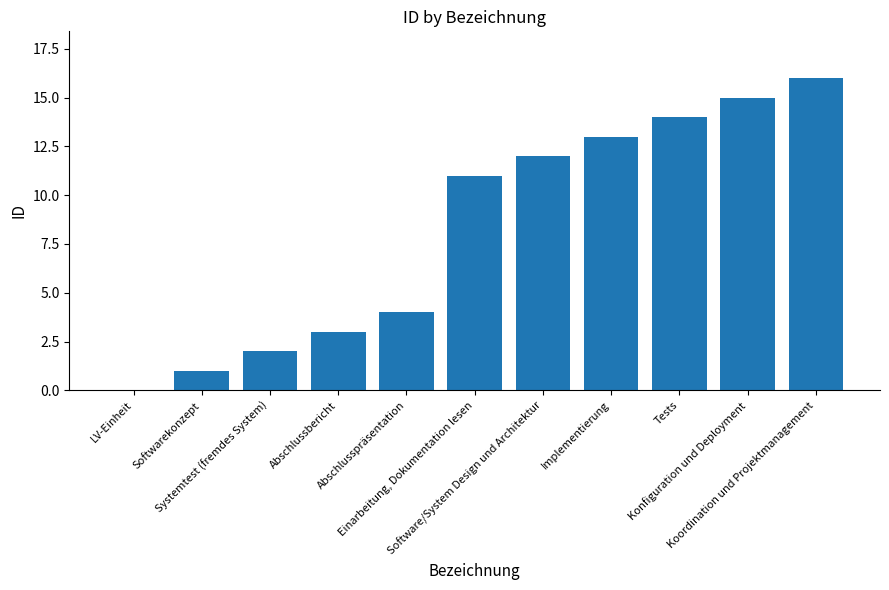

What is the difference between the values at Abschlussbericht and Tests?

11